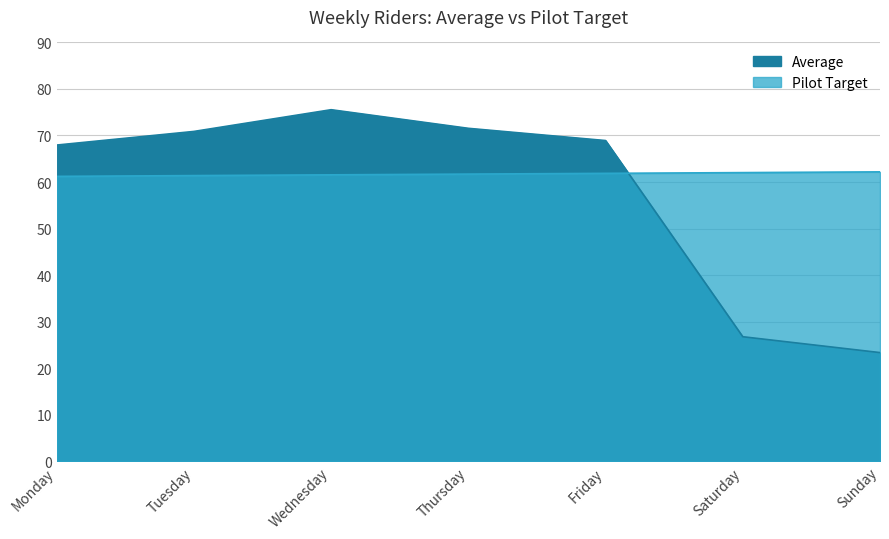

What is the sum of the Pilot Target values at Friday and Thursday?

123.6